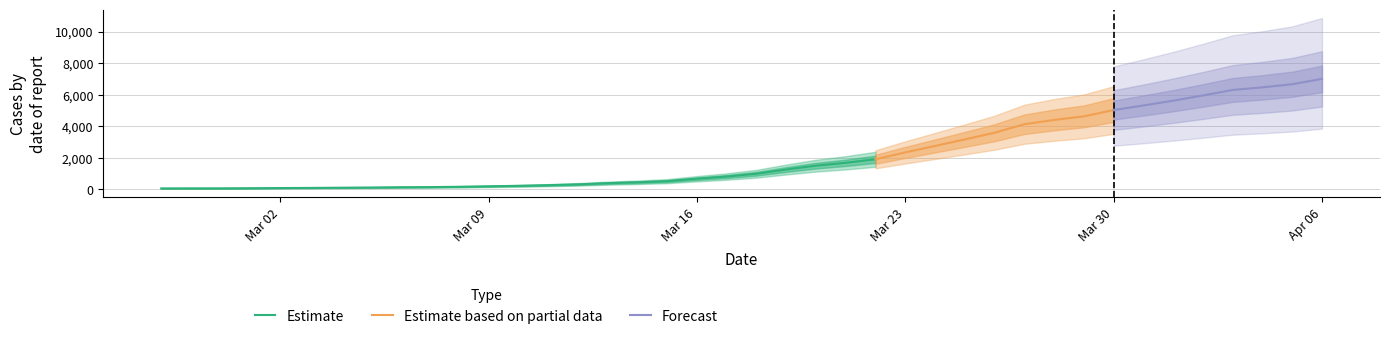

True or false: there are more than 2 points higher than both neighbors.

False